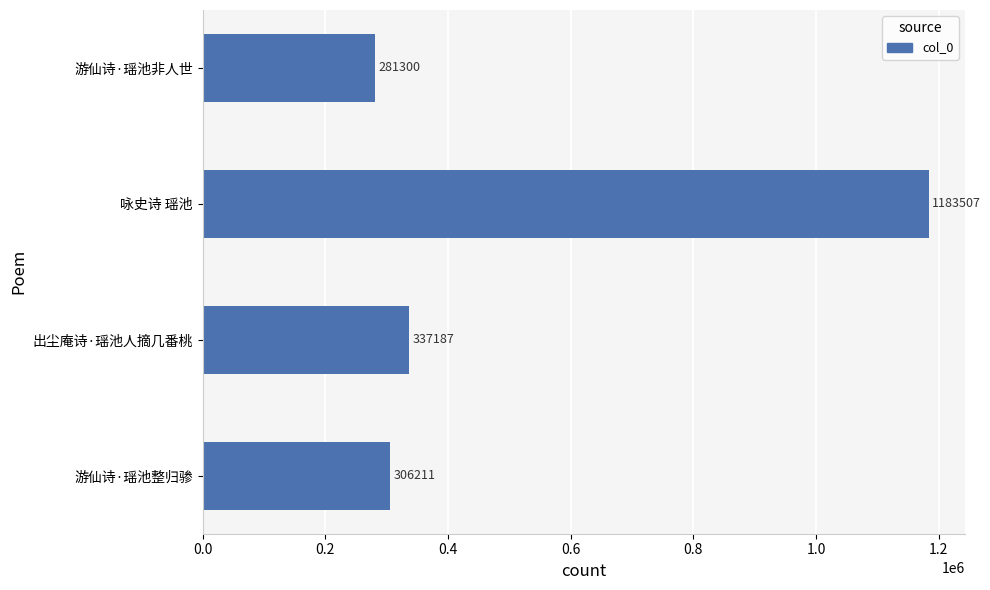

List the labels in order of value, largest first.

咏史诗 瑶池, 出尘庵诗·瑶池人摘几番桃, 游仙诗·瑶池整归骖, 游仙诗·瑶池非人世